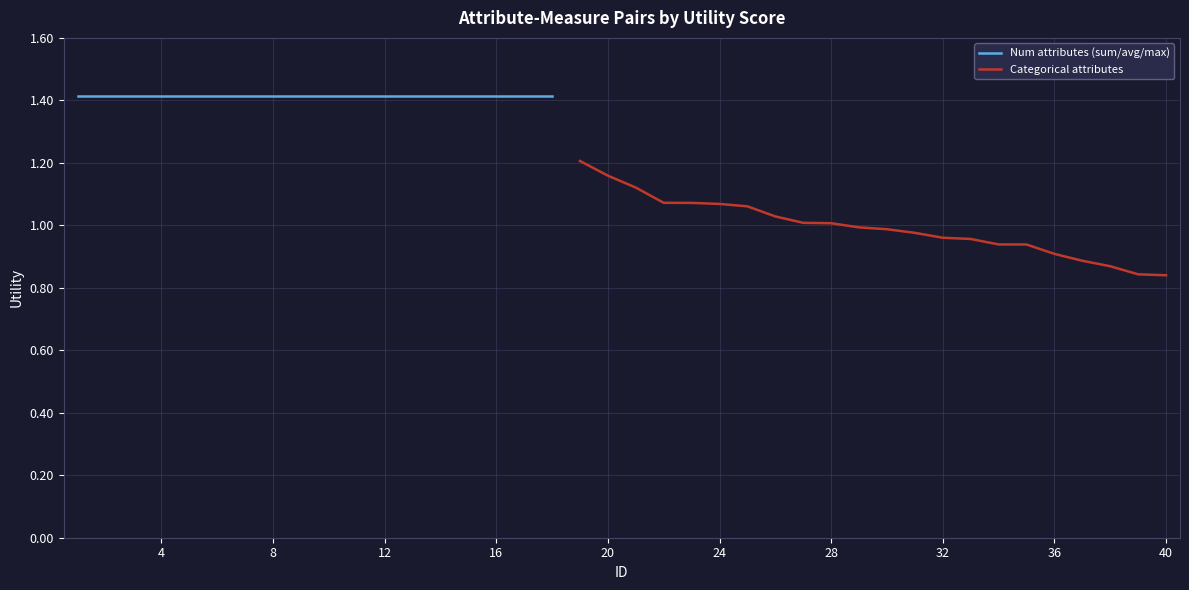

Is this an area chart (filled region under the line)?

No